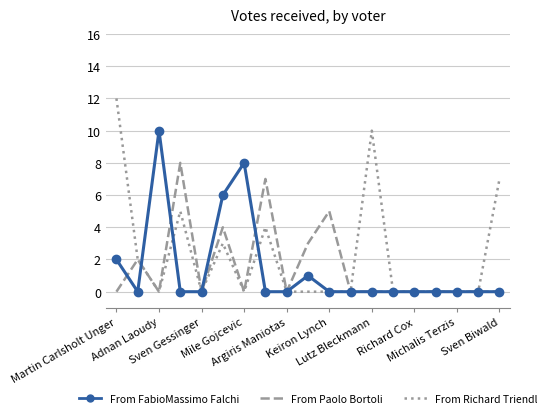

Rank the series by their maximum value, from lowest to highest.

From Paolo Bortoli, From FabioMassimo Falchi, From Richard Triendl